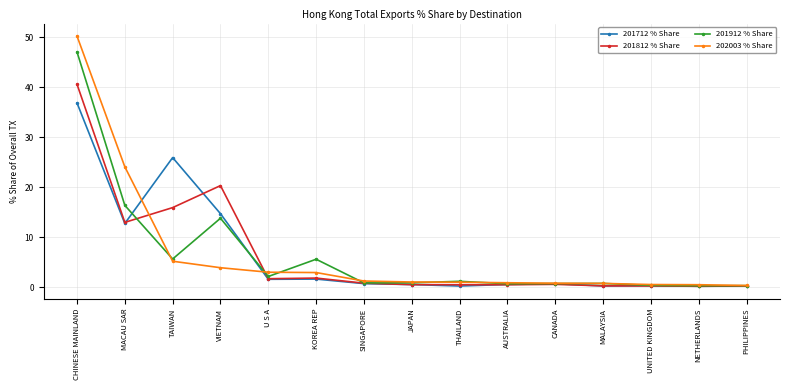

What position from the left is TAIWAN?

3